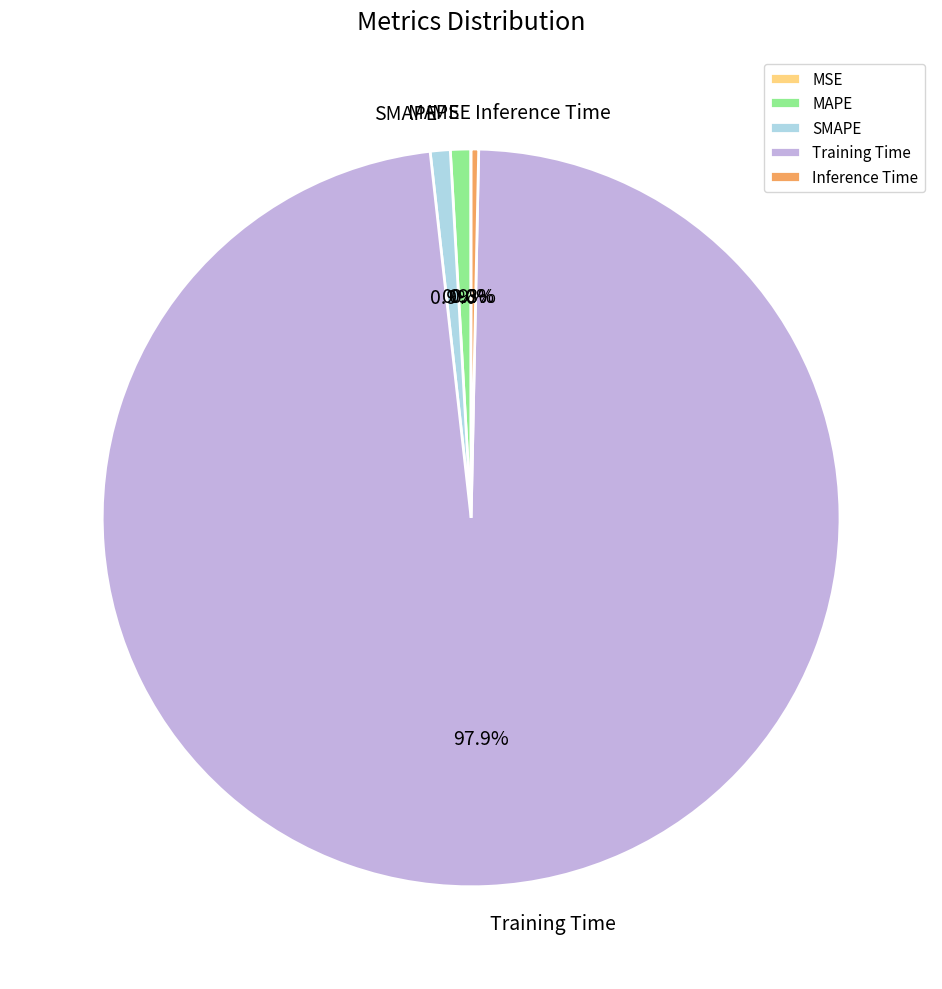

Between SMAPE and Training Time, which is larger?

Training Time